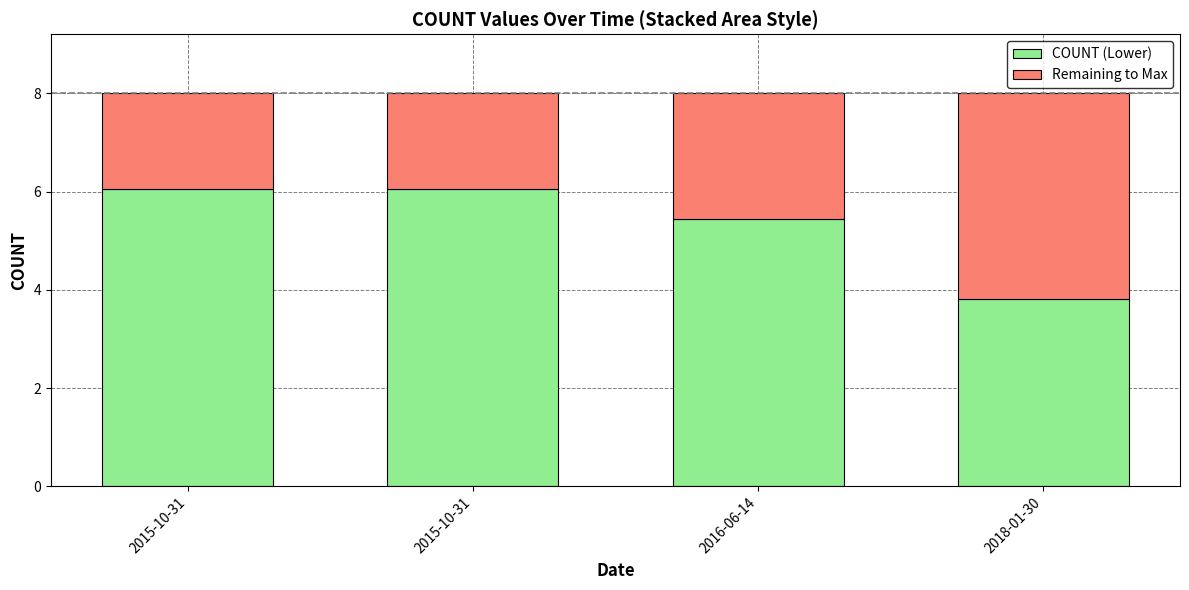

What is the total value across all series at 2018-01-30?

8.0